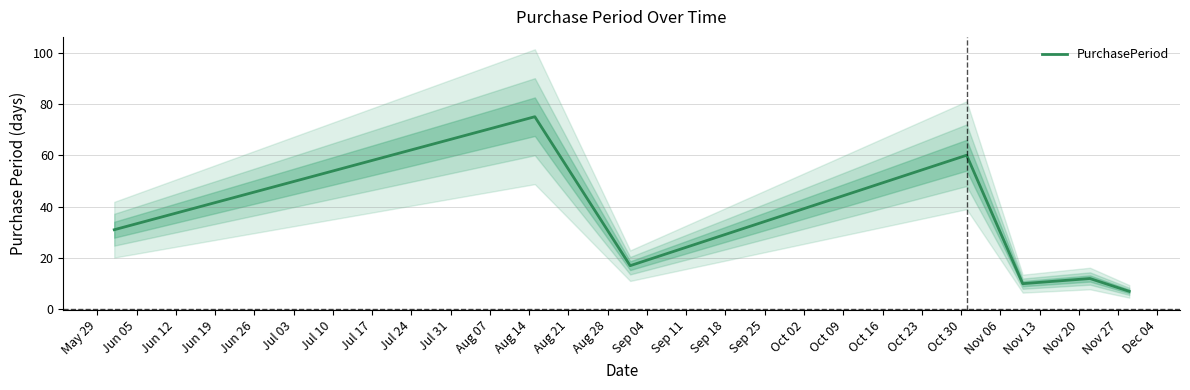

What is the lowest value of the PurchasePeriod series?

7